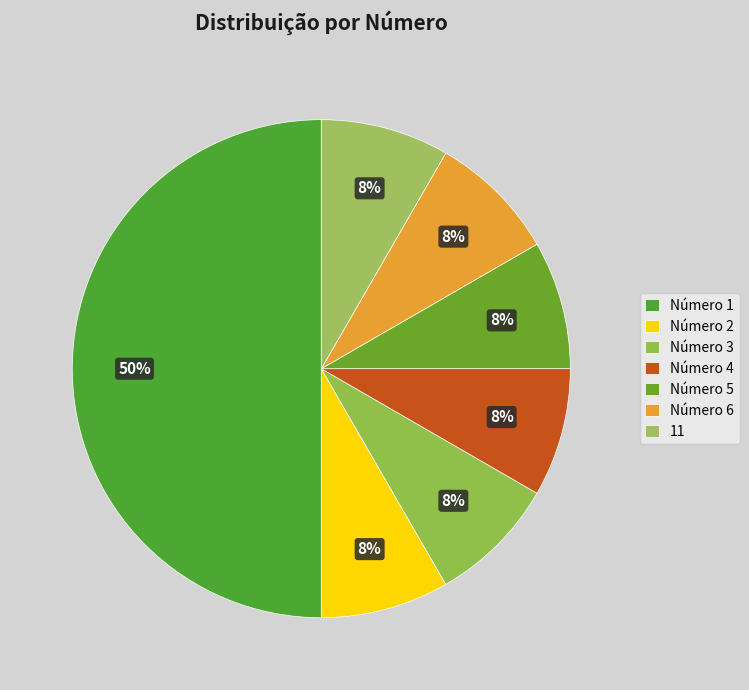

Combined, do Número 6 and Número 2 account for over 50%?

No